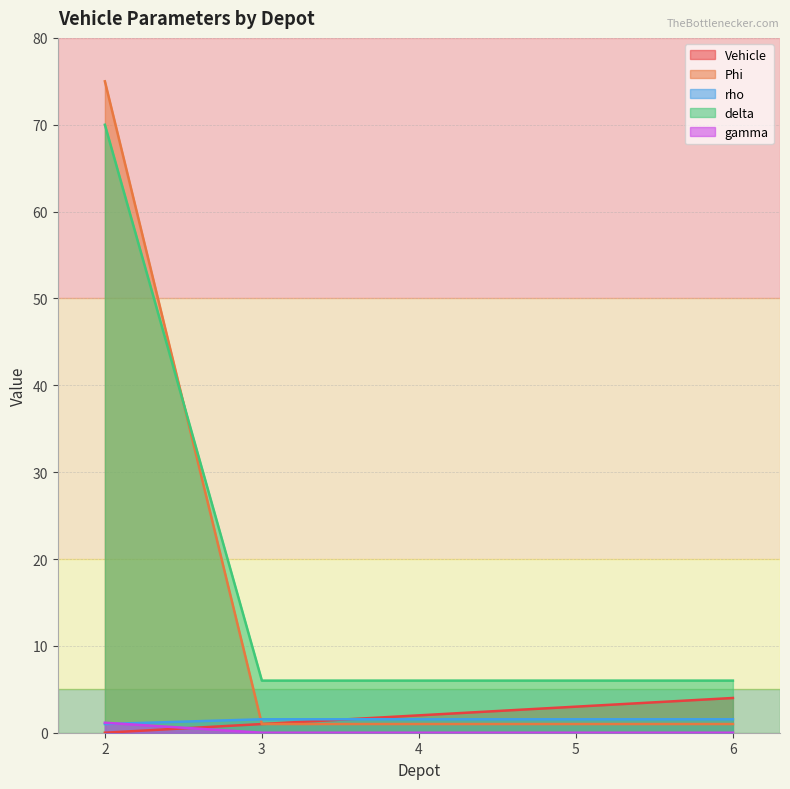

At how many categories does at least one series exceed 37?

1